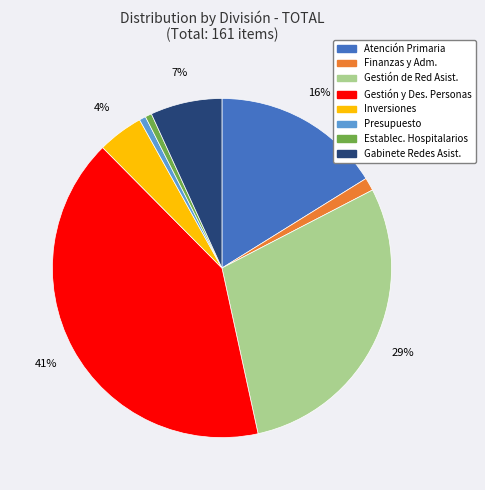

To the nearest percent, what percentage of the pie is Presupuesto?

1%